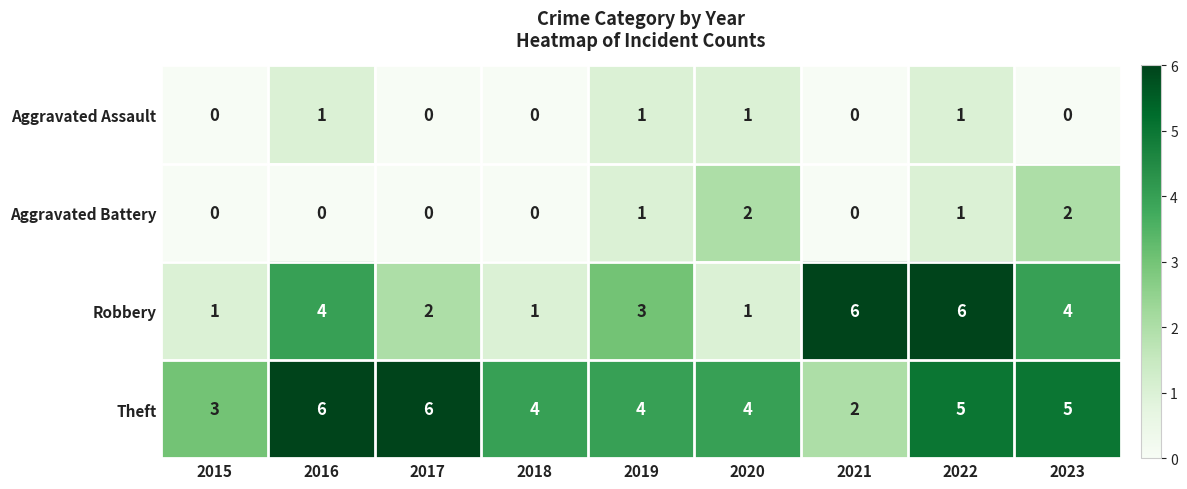

What is the greatest value displayed?

6